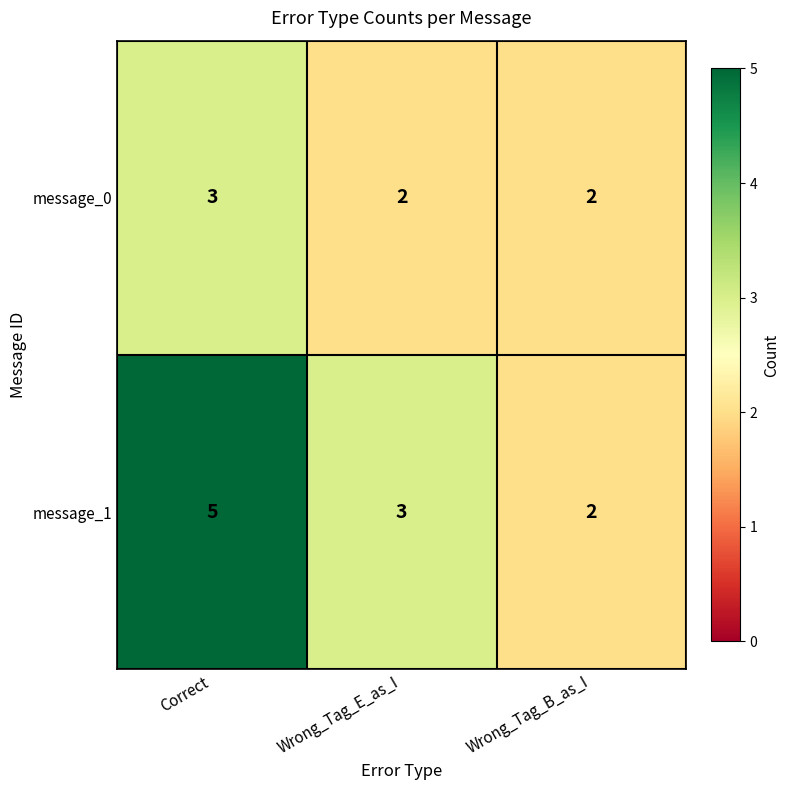

Reading left to right, extract all data points from this chart.

message_0: Correct=3	Wrong_Tag_E_as_I=2	Wrong_Tag_B_as_I=2
message_1: Correct=5	Wrong_Tag_E_as_I=3	Wrong_Tag_B_as_I=2